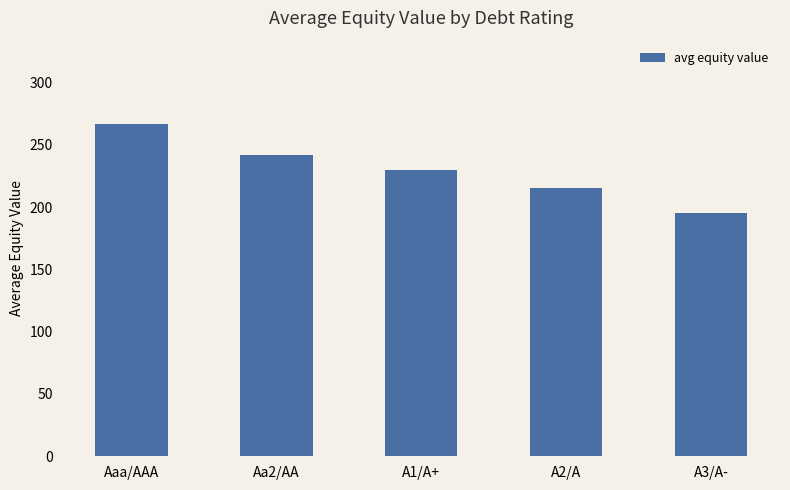

What is the change in value from A1/A+ to A3/A-?

-34.6